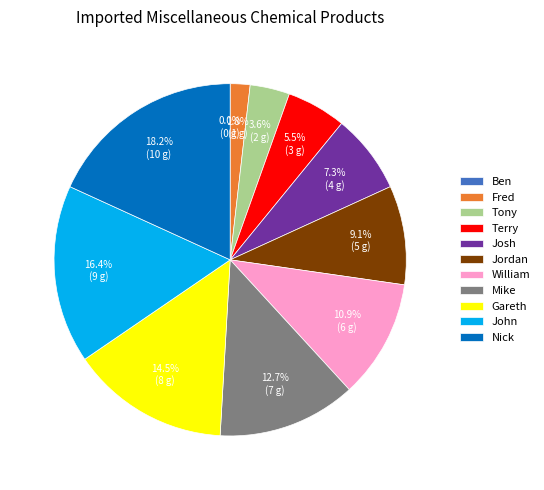

To the nearest percent, what is the average slice percentage?

9%